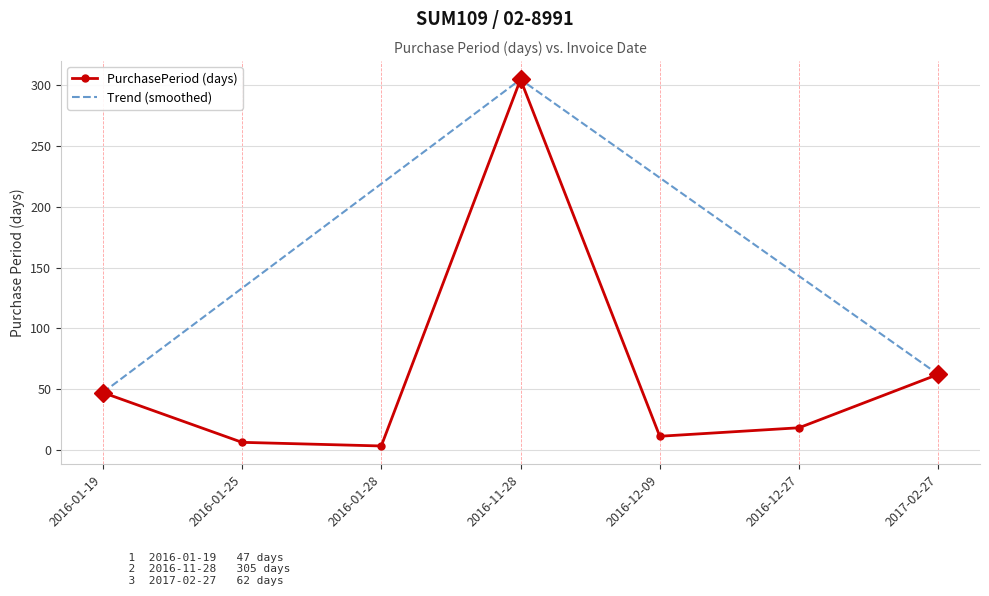

Is the value of PurchasePeriod (days) at 2016-01-28 greater than the value of Trend (smoothed) at 2016-01-28?

No